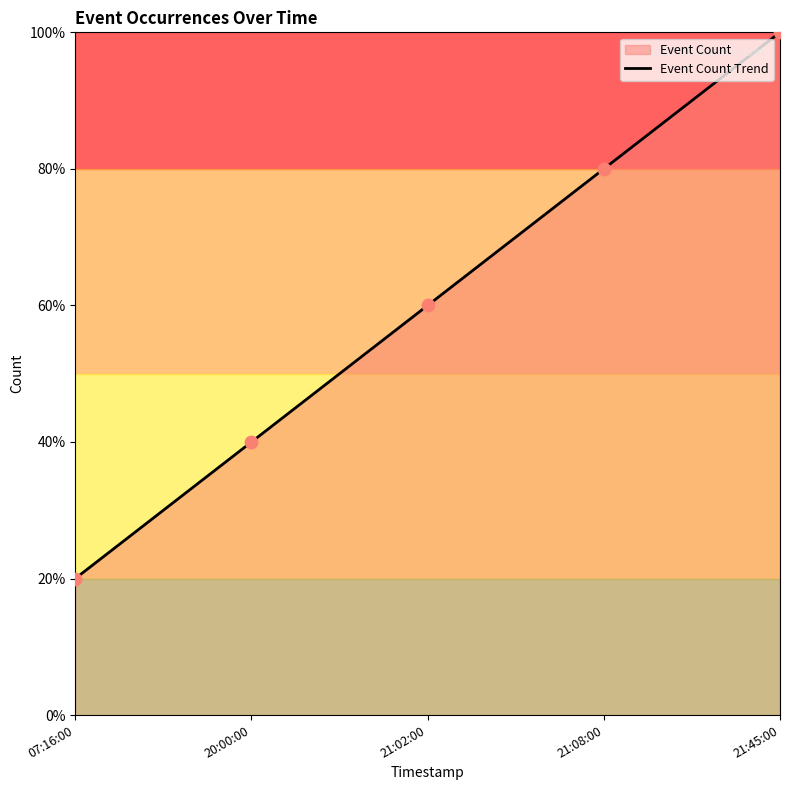

What is the change in value from 20:00:00 to 21:45:00?

+60